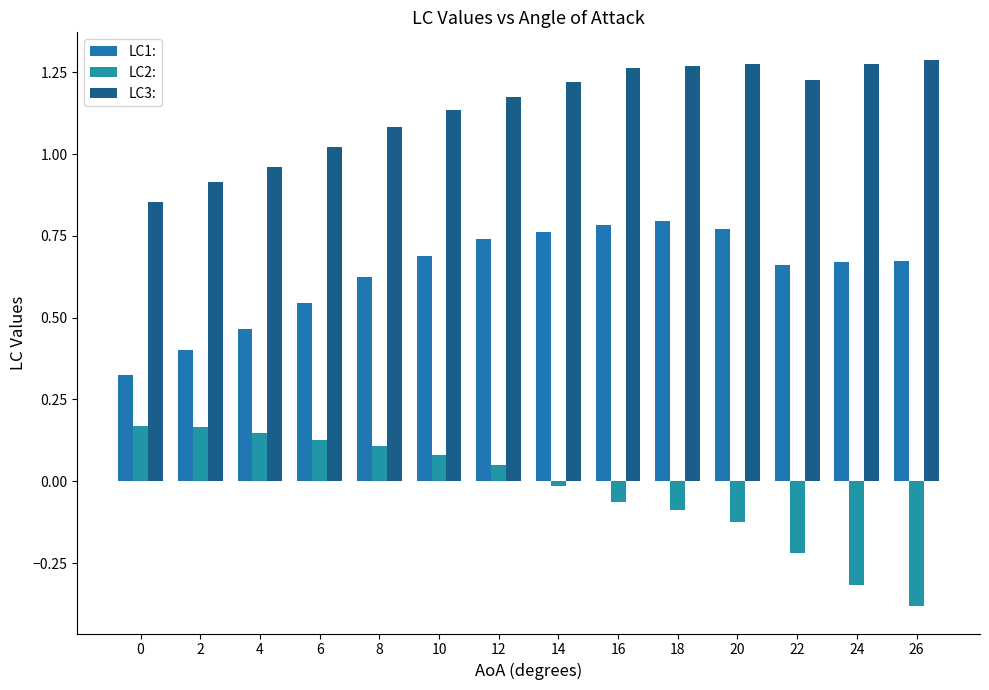

At which label is LC3: closest to 1?

6